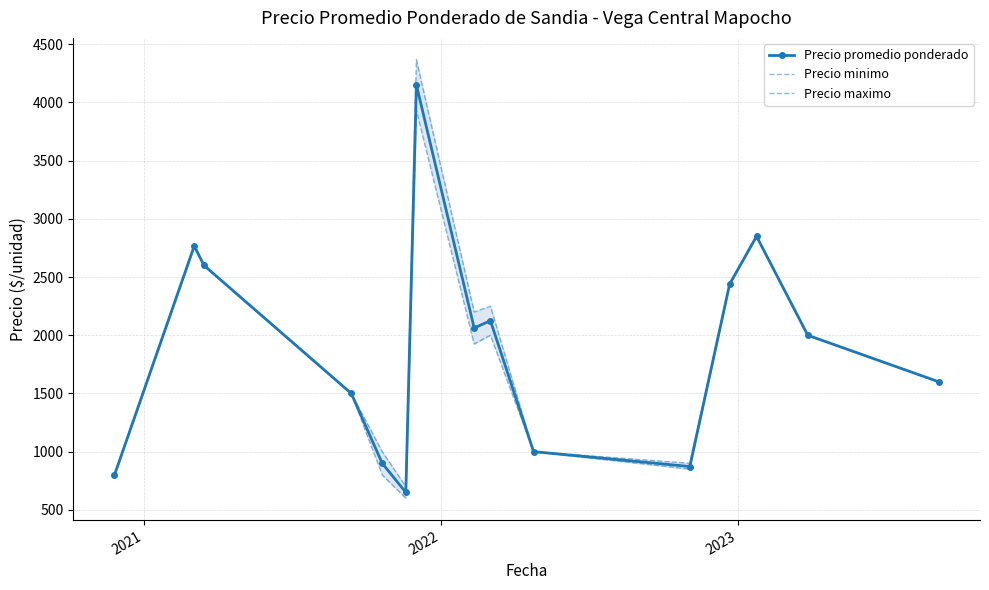

What is the highest value of the Precio promedio ponderado series?

4152.0